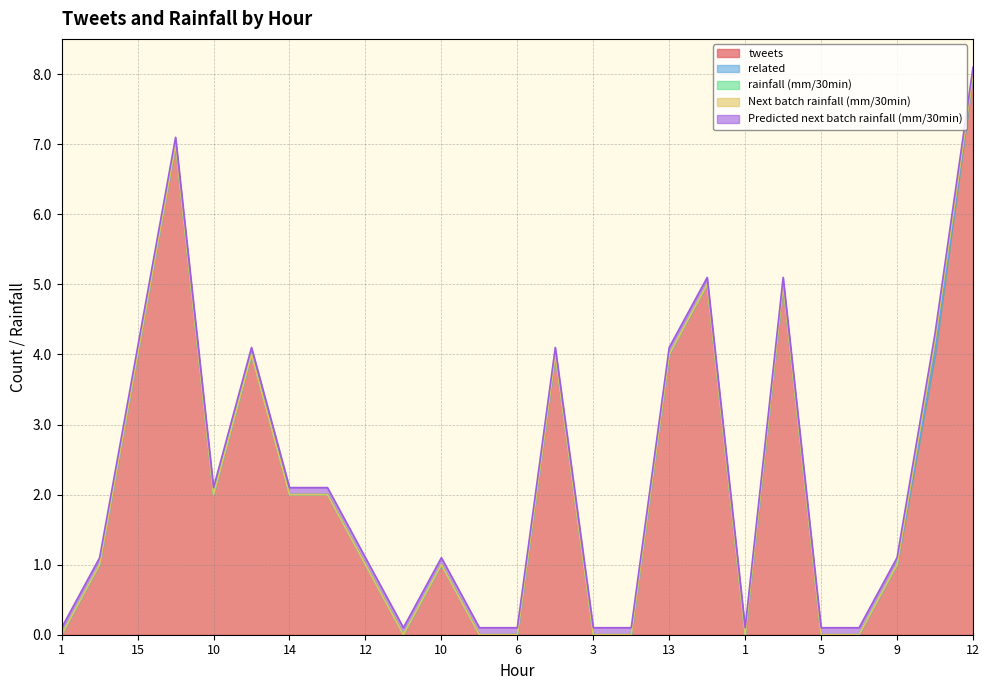

How many rainfall (mm/30min) values are between 0 and 1?

25